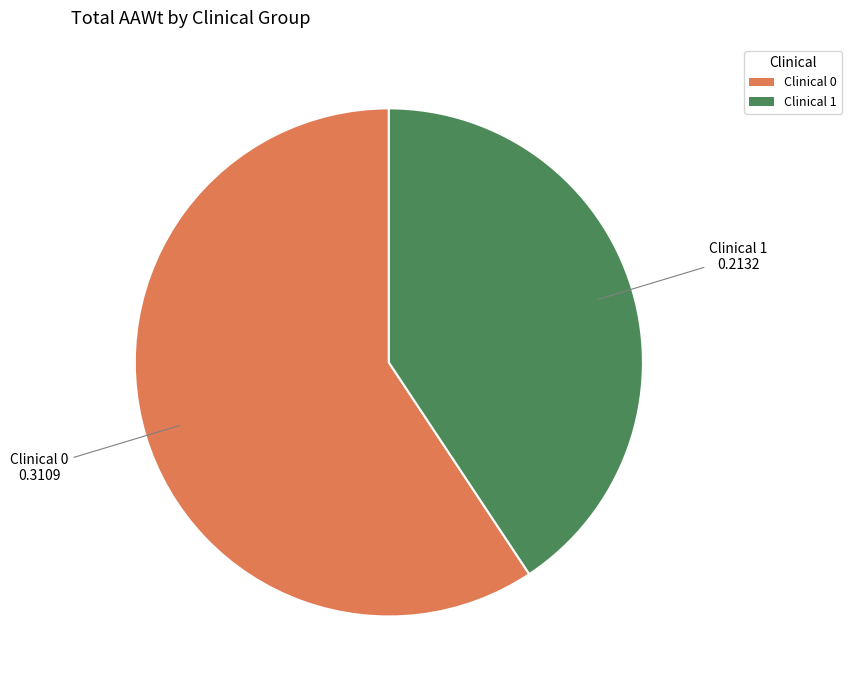

Rank the categories by value from lowest to highest.

Clinical 1, Clinical 0